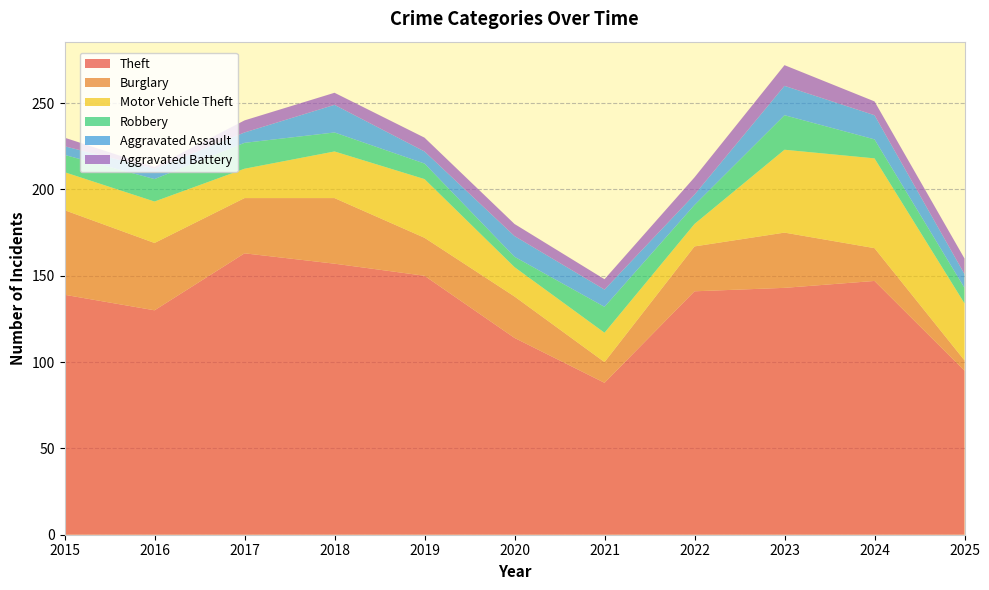

Reading left to right, extract all data points from this chart.

Theft: 139	130	163	157	150	114	88	141	143	147	95
Burglary: 49	39	32	38	22	24	12	26	32	19	6
Motor Vehicle Theft: 22	24	17	27	34	17	17	13	48	52	33
Robbery: 10	13	15	11	9	6	15	11	20	11	9
Aggravated Assault: 5	6	6	16	7	12	10	6	17	14	8
Aggravated Battery: 5	1	7	7	8	7	6	10	12	8	9